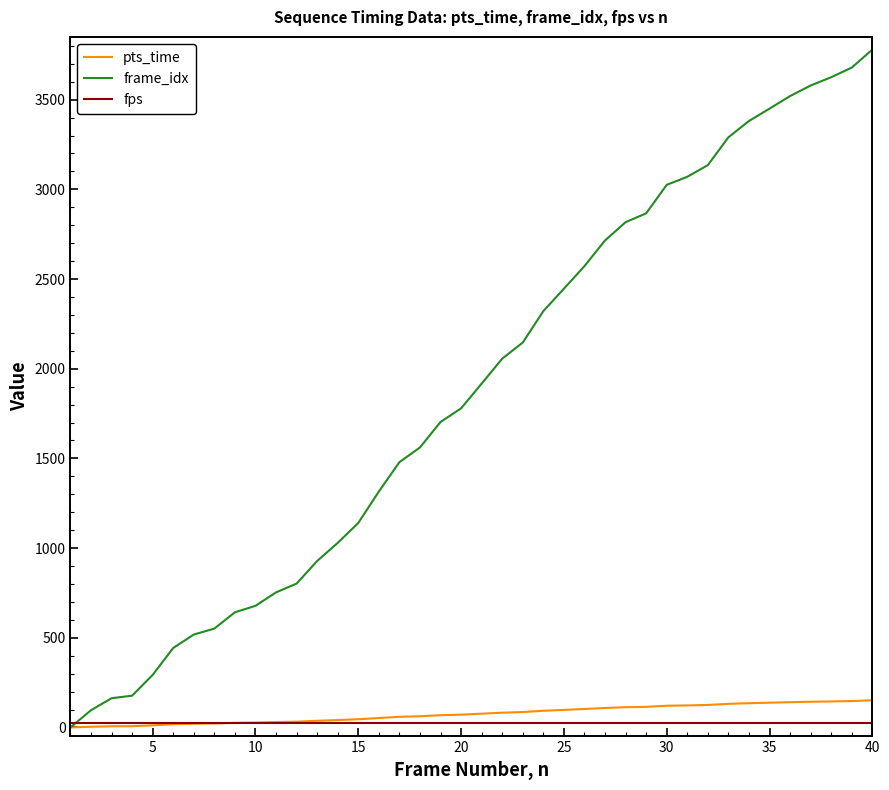

How many lines are shown in the chart?

3